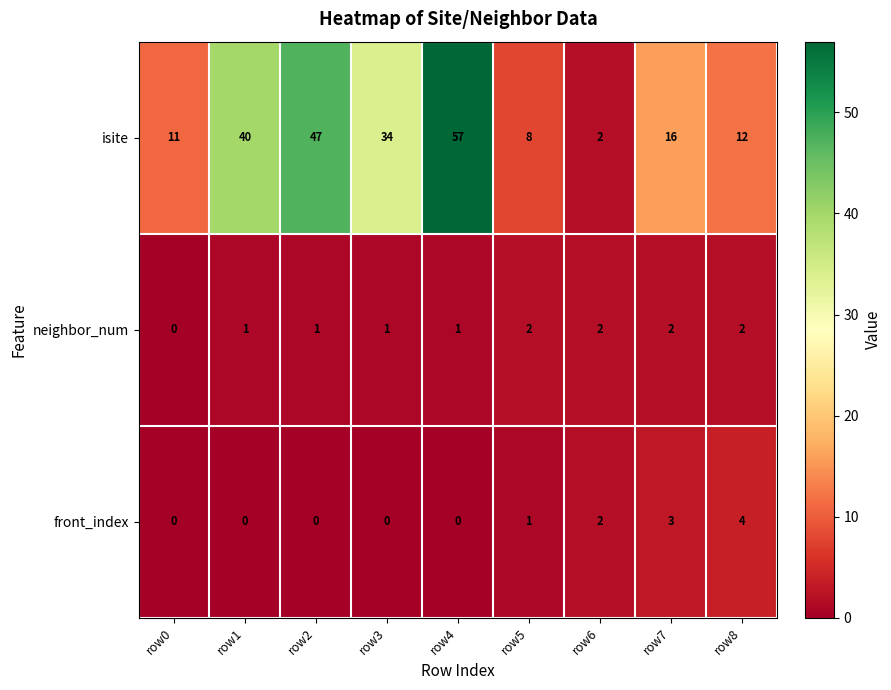

True or false: isite has a value of 21 at row1.

False